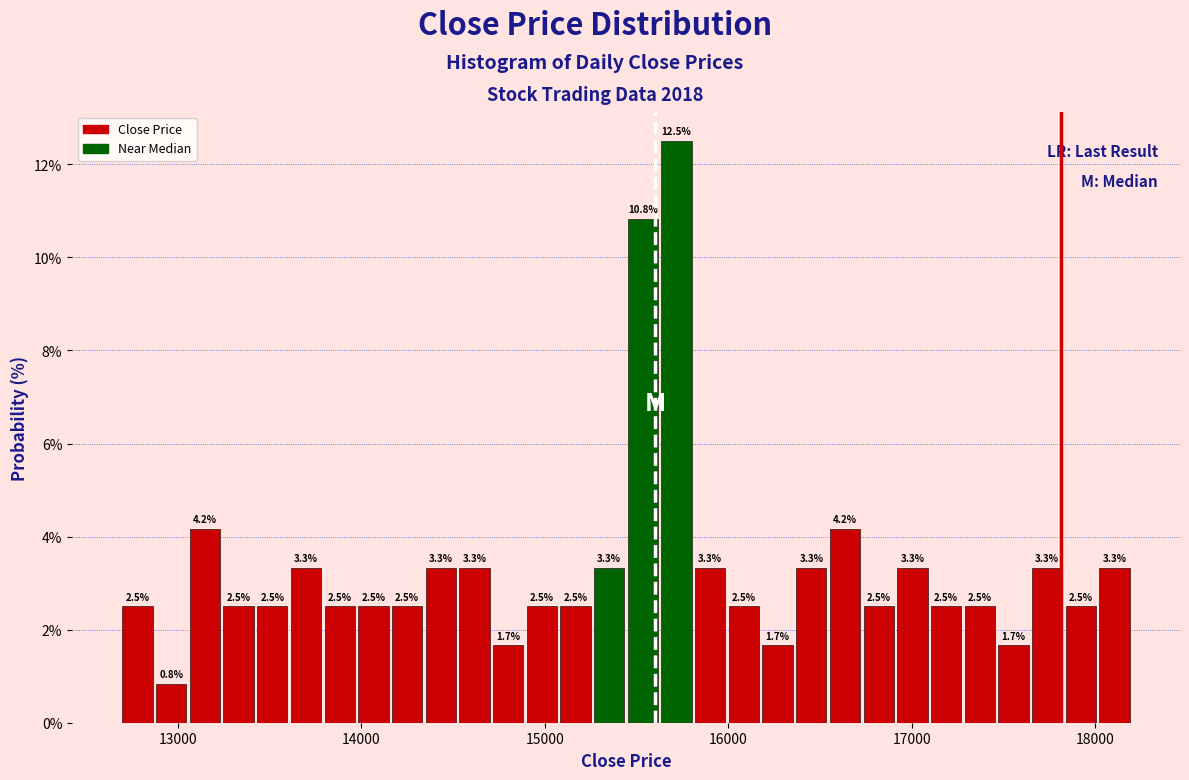

Around what value on the x-axis is the tallest bar? Give the approximate position of its centre, as read against the axis.

15700